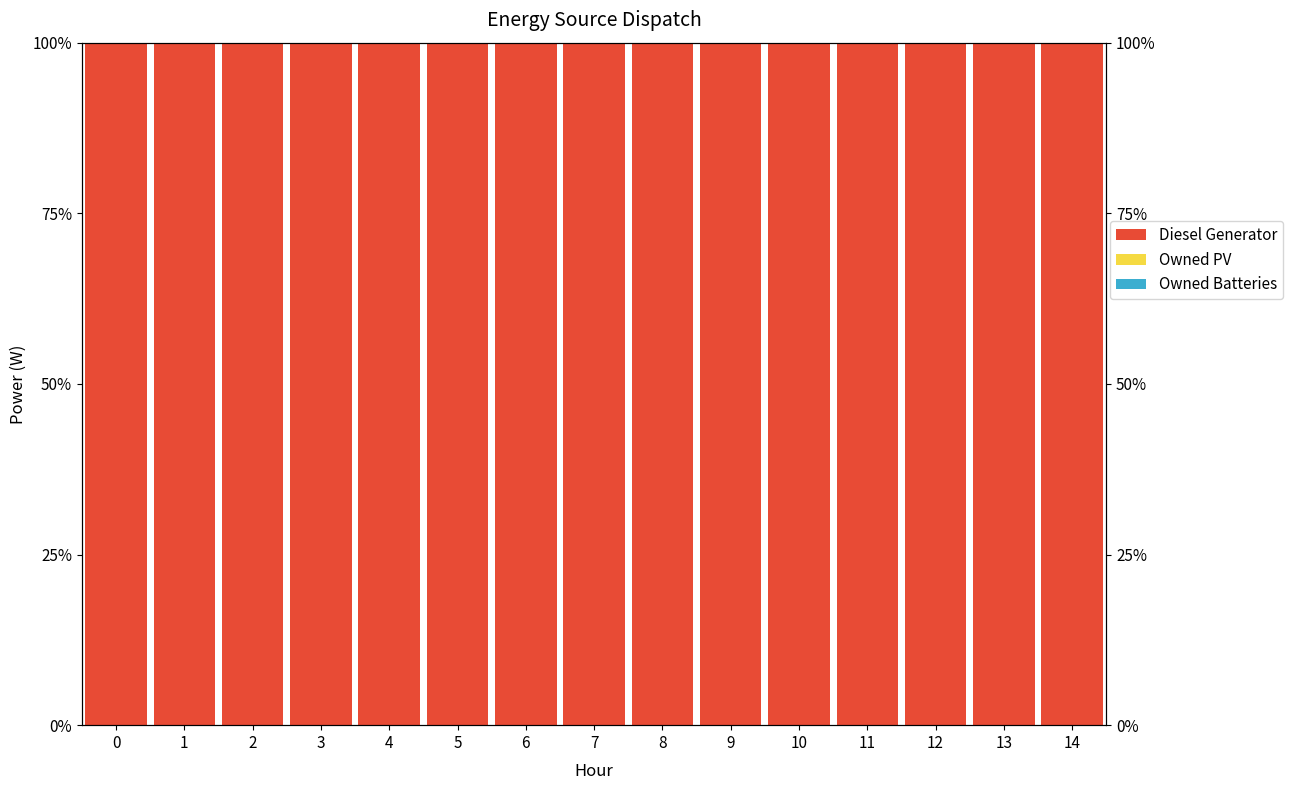

What is the greatest value displayed?

100